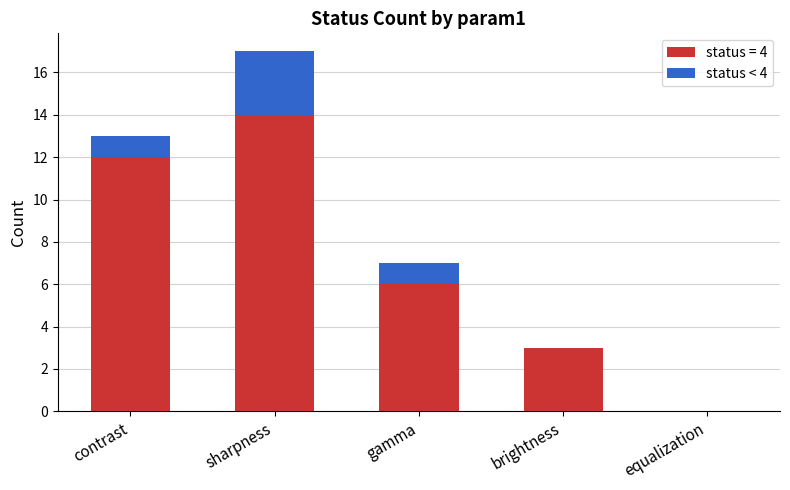

At which category is the sum across all series the highest?

sharpness